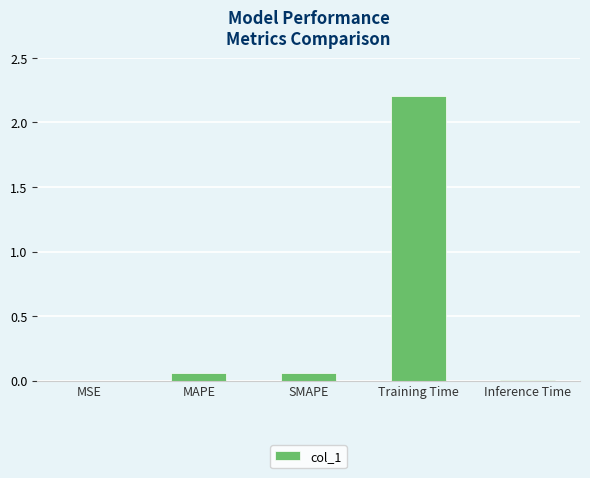

The chart shows a value of 0.0 at MSE. True or false?

True